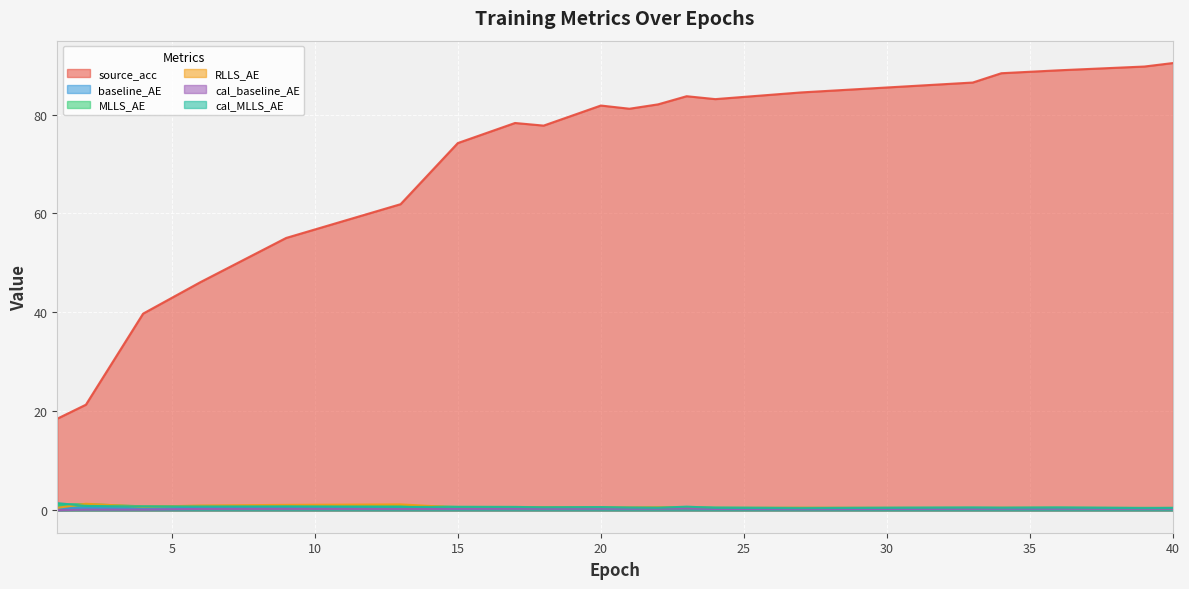

The MLLS_AE series shows 0.6 at 14. True or false?

True